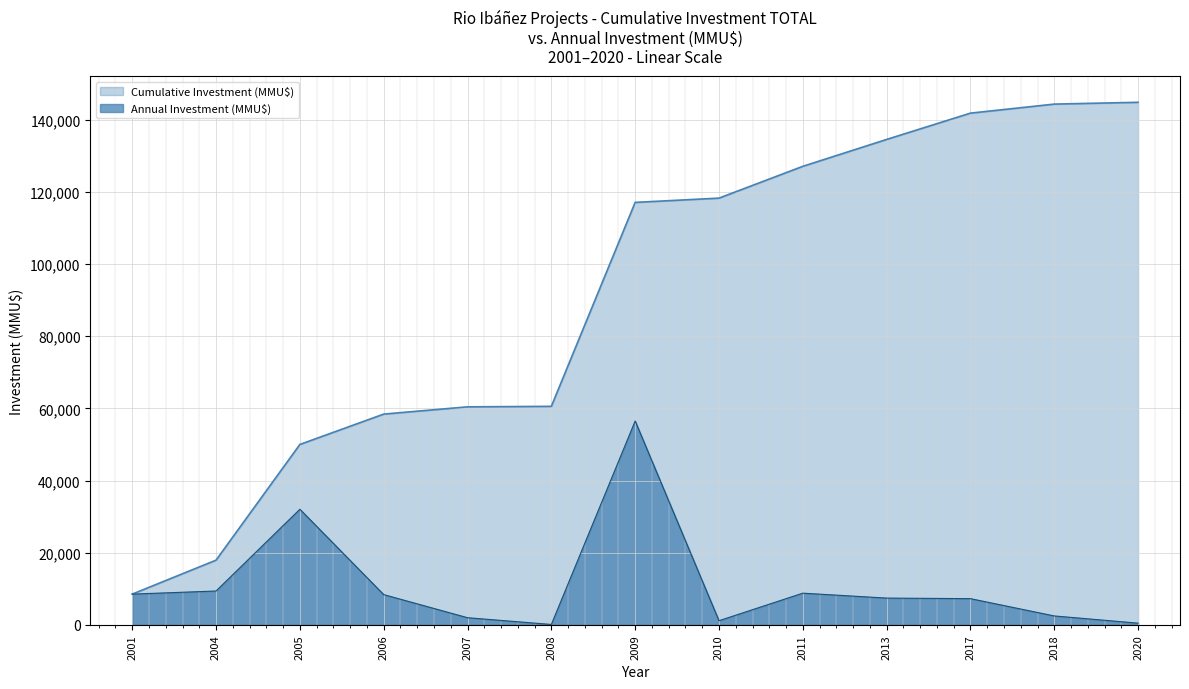

Does the chart display data point markers on the line(s)?

No